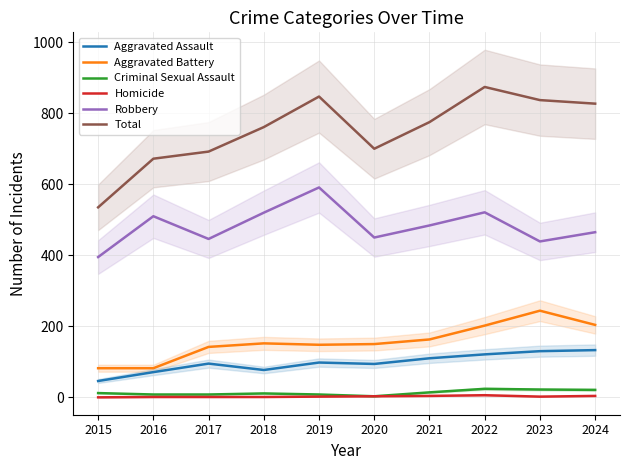

List the labels in order of Aggravated Battery value, smallest first.

2015, 2016, 2017, 2019, 2020, 2018, 2021, 2022, 2024, 2023